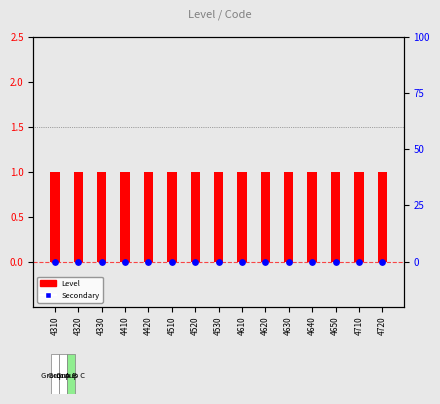

Is the value of Secondary (0) at 4710 greater than the value of Level at 4620?

No